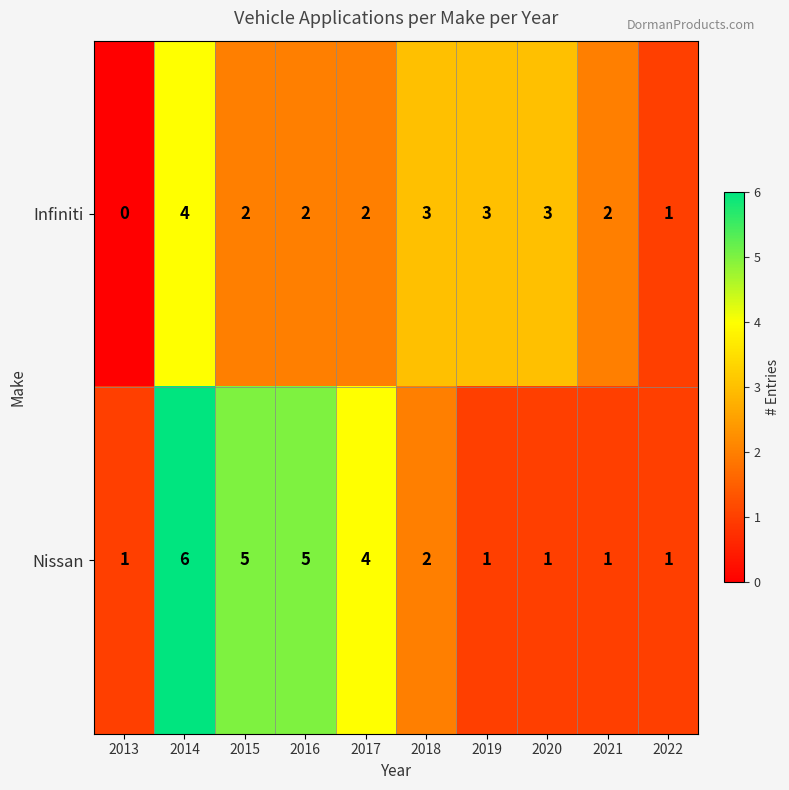

At which label does Nissan first exceed 2?

2014